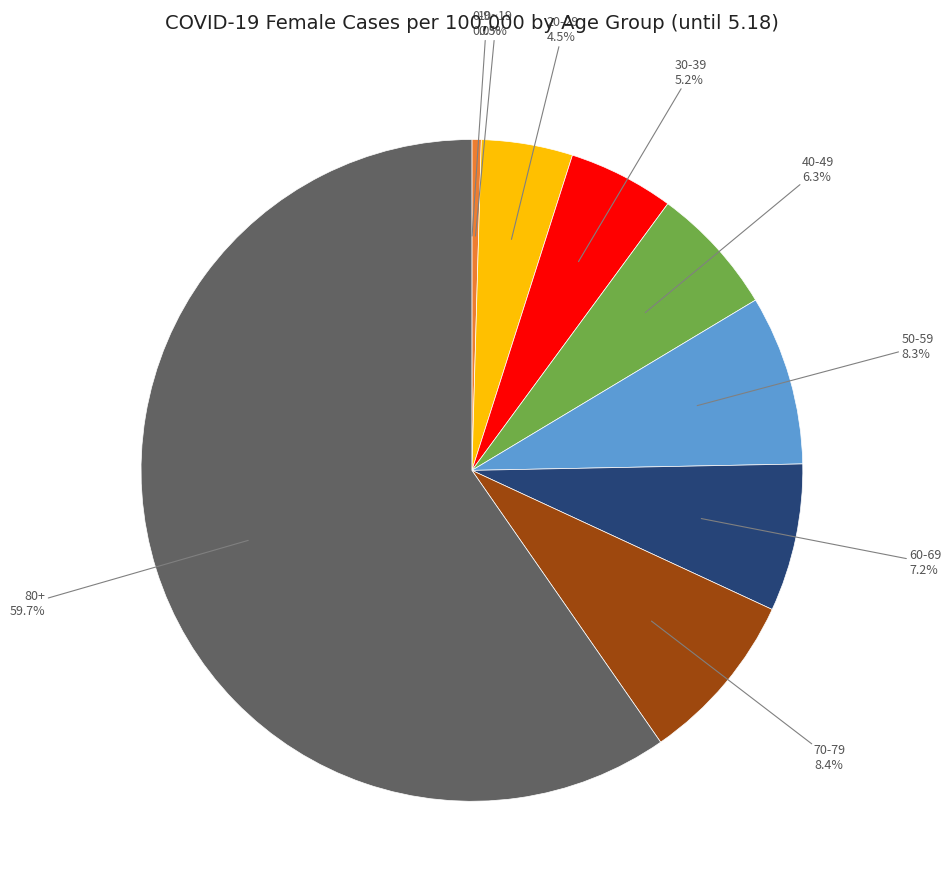

To the nearest percent, what is the average slice percentage?

11%